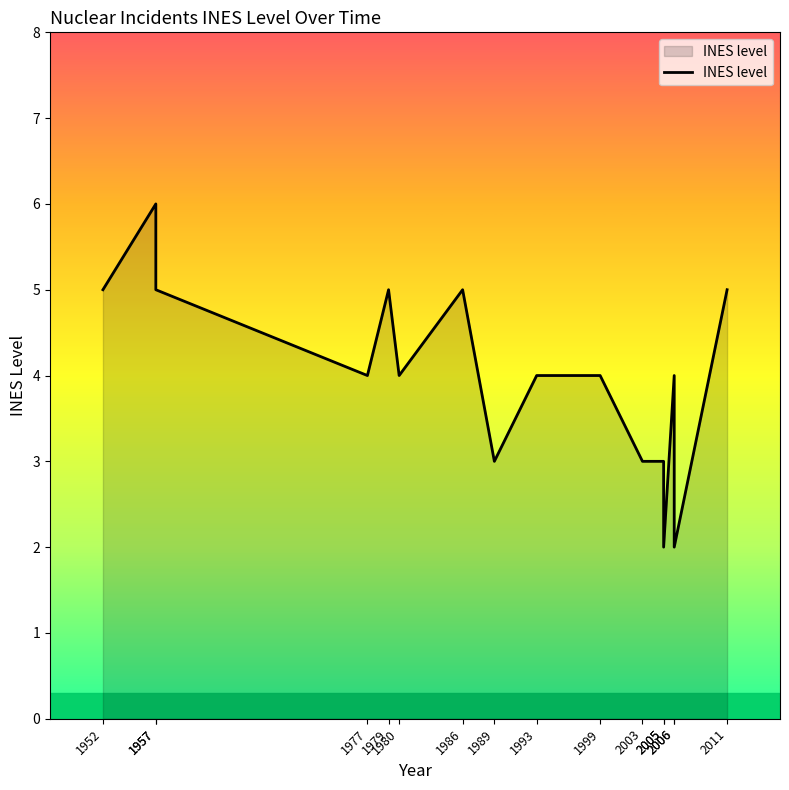

Reading right to left, list all the values displayed in this chart.

5	2	4	2	3	3	4	4	3	5	4	5	4	5	6	5